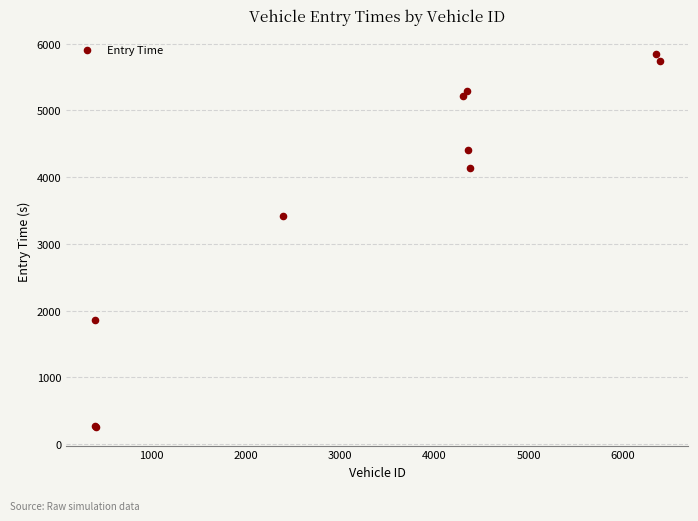

What Y value in the scatter plot is closest to 3051?

3415.3